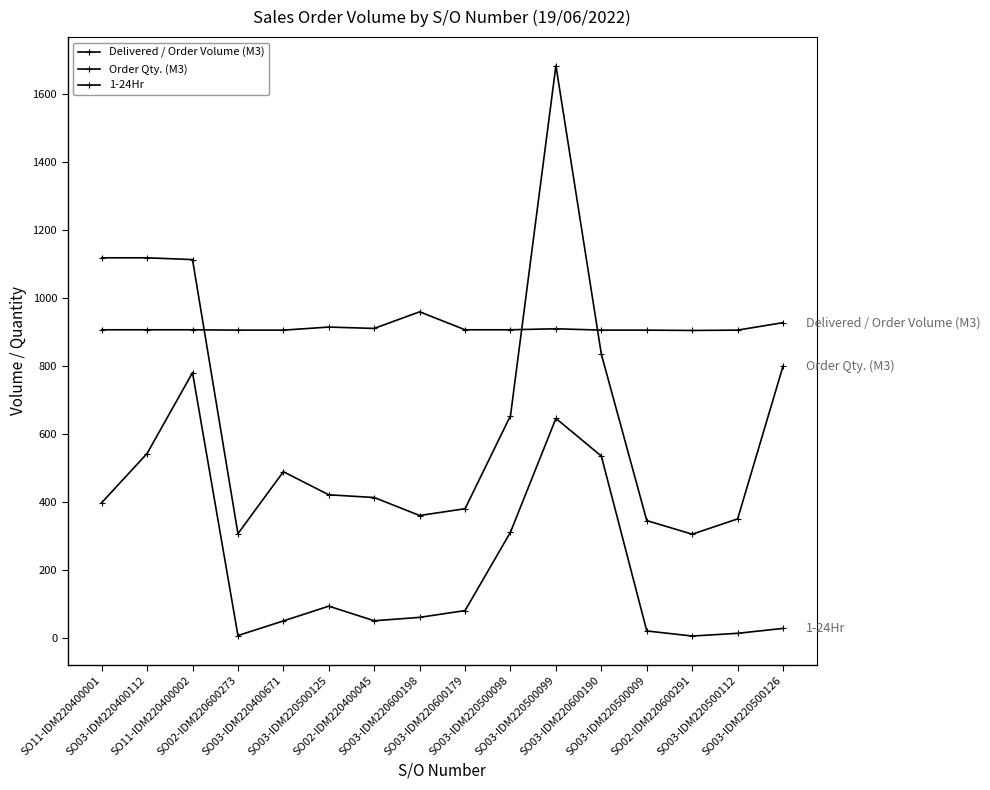

Reading right to left, transcribe all the data shown in this chart.

Delivered / Order Volume (M3): SO03-IDM220500126=27.5	SO03-IDM220500112=13.0	SO02-IDM220600291=5.0	SO03-IDM220500009=20.0	SO03-IDM220600190=535.0	SO03-IDM220500099=646.0	SO03-IDM220500098=310.9	SO03-IDM220600179=80.0	SO03-IDM220600198=60.0	SO02-IDM220400045=50.0	SO03-IDM220500125=93.0	SO03-IDM220400671=49.5	SO02-IDM220600273=6.5	SO11-IDM220400002=780.8	SO03-IDM220400112=542.6	SO11-IDM220400001=397.7
Order Qty. (M3): SO03-IDM220500126=800.0	SO03-IDM220500112=350.0	SO02-IDM220600291=305.0	SO03-IDM220500009=345.0	SO03-IDM220600190=835.0	SO03-IDM220500099=1685.0	SO03-IDM220500098=654.0	SO03-IDM220600179=380.0	SO03-IDM220600198=360.0	SO02-IDM220400045=413.0	SO03-IDM220500125=421.0	SO03-IDM220400671=489.0	SO02-IDM220600273=306.5	SO11-IDM220400002=1113.8	SO03-IDM220400112=1119.0	SO11-IDM220400001=1119.0
1-24Hr: SO03-IDM220500126=928.0	SO03-IDM220500112=906.0	SO02-IDM220600291=905.0	SO03-IDM220500009=906.0	SO03-IDM220600190=906.0	SO03-IDM220500099=910.0	SO03-IDM220500098=907.0	SO03-IDM220600179=907.0	SO03-IDM220600198=960.0	SO02-IDM220400045=911.0	SO03-IDM220500125=915.0	SO03-IDM220400671=906.0	SO02-IDM220600273=906.0	SO11-IDM220400002=907.0	SO03-IDM220400112=907.0	SO11-IDM220400001=907.0